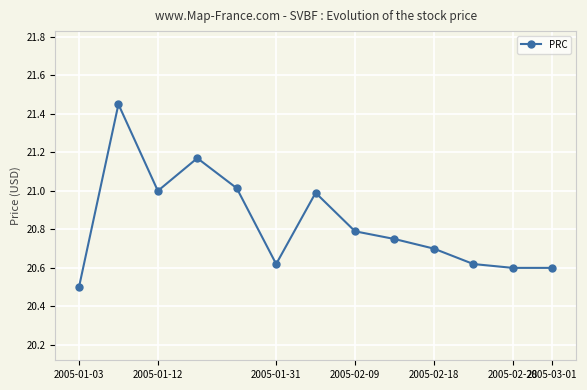

True or false: there are more than 1 points higher than both neighbors.

True